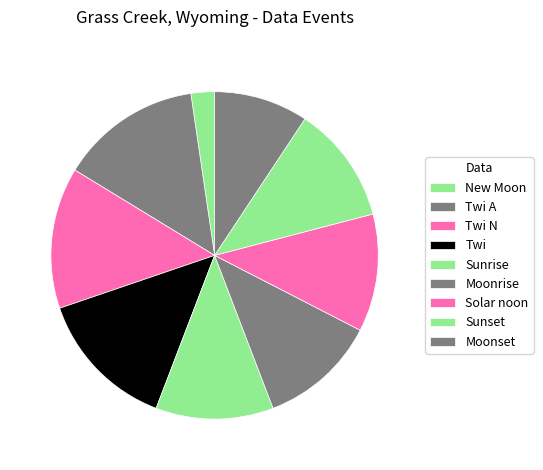

Is the sum of New Moon and Solar noon greater than half?

No